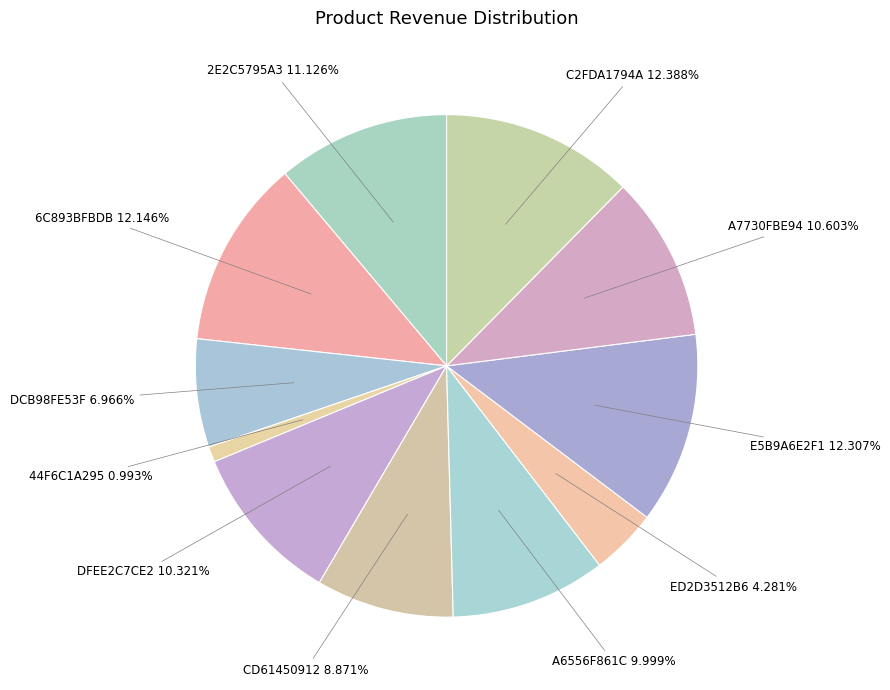

Count the number of slices in the pie.

11